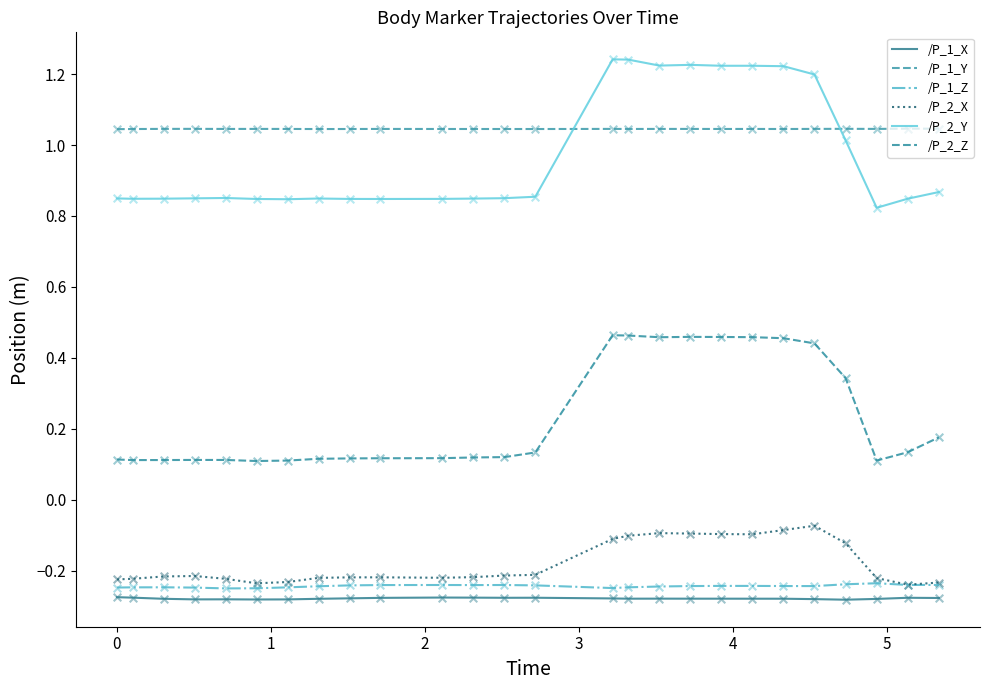

How many lines are shown in the chart?

6